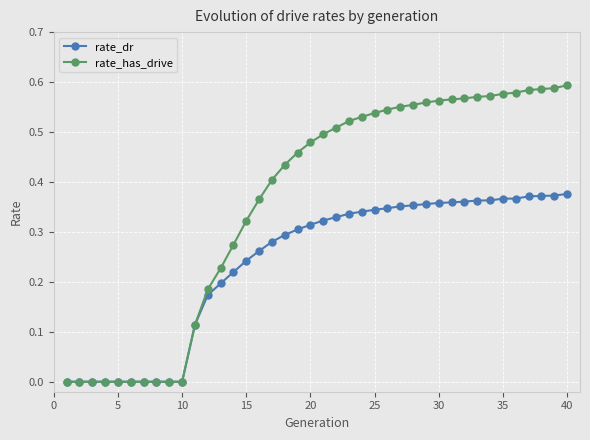

What is the sum of all rate_has_drive values?

14.4